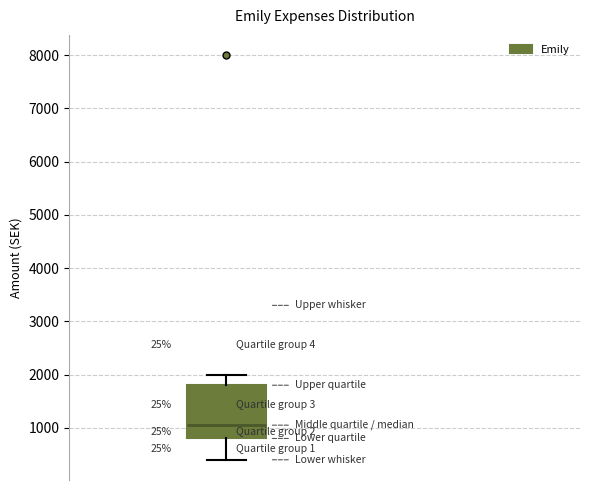

Read this box plot against the y-axis: the position of the median line, the range covered by the box, and the ends of both whiskers. The values are not printed on the chart, so give them approximately, as read against the axis.

median 1100, box 800 to 1800, whiskers 400 to 2000